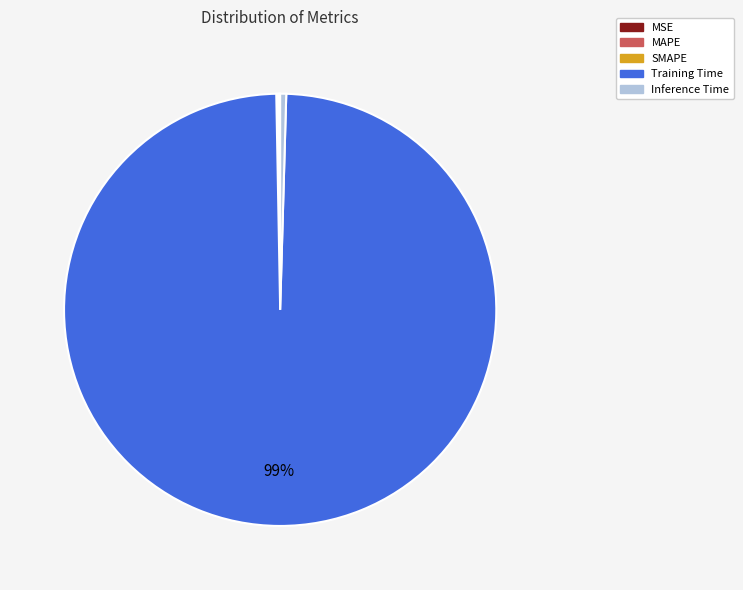

The Inference Time slice represents 0% of the pie. True or false?

True